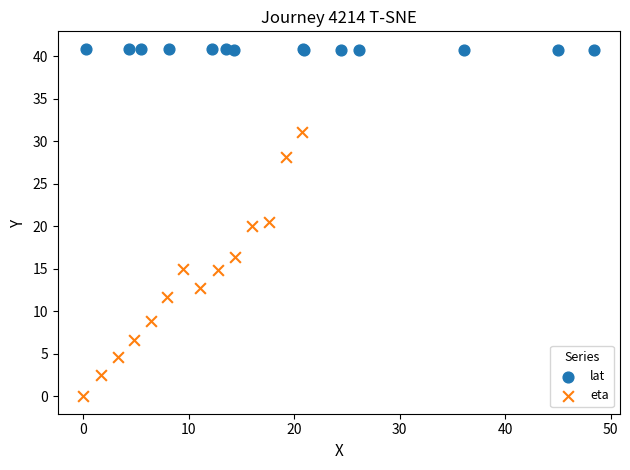

Which series reaches the minimum Y coordinate?

eta